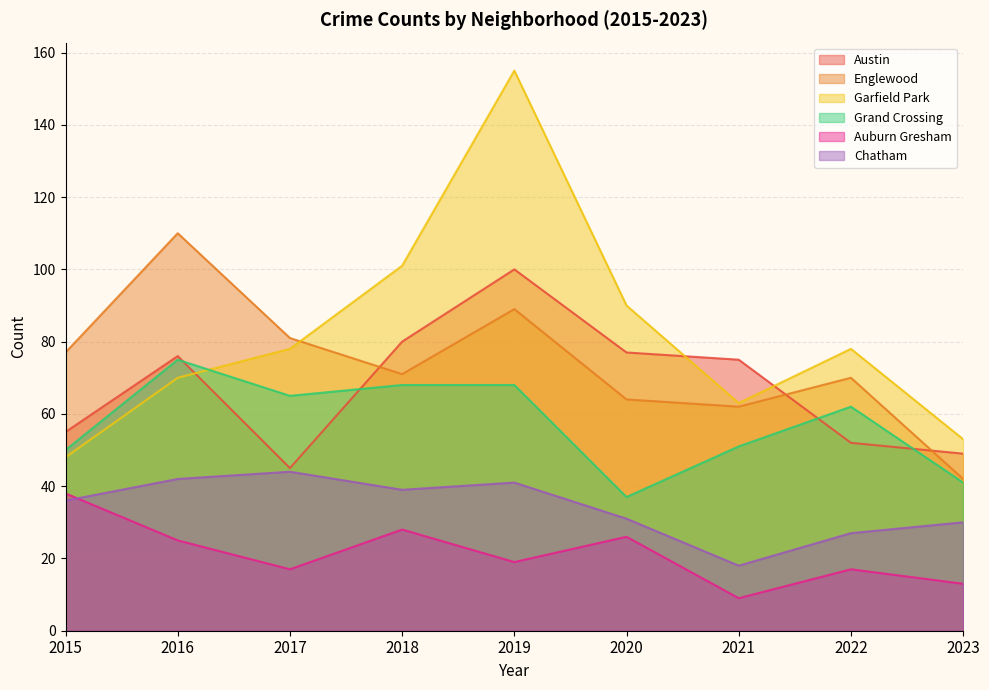

What are all the series names shown in the legend?

Austin, Englewood, Garfield Park, Grand Crossing, Auburn Gresham, Chatham